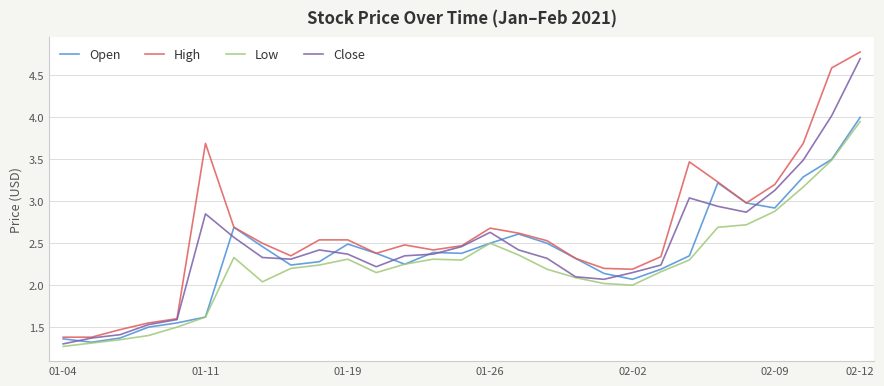

What is the highest value of the Close series?

4.7